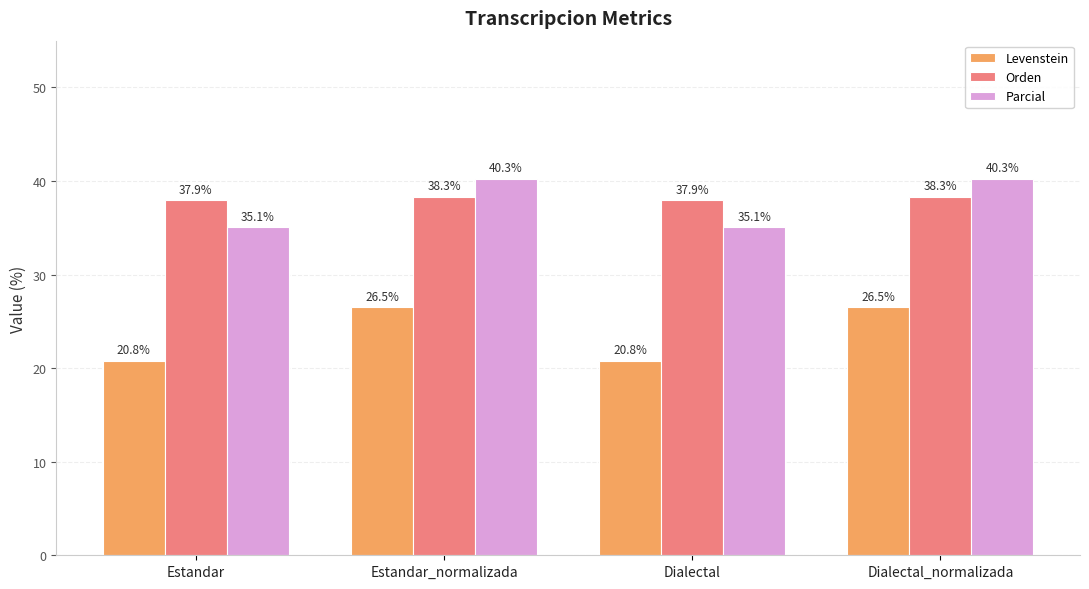

What is the maximum value shown in the chart?

40.3